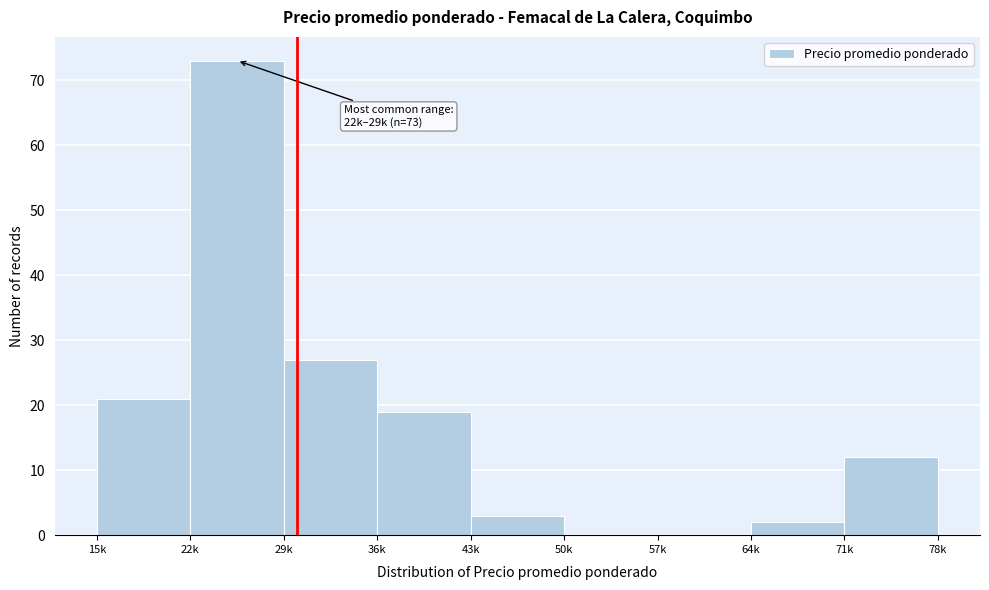

Reading left to right, list all the values displayed in this chart.

15k=21	22k=73	29k=27	36k=19	43k=3	50k=0	57k=0	64k=2	71k=12